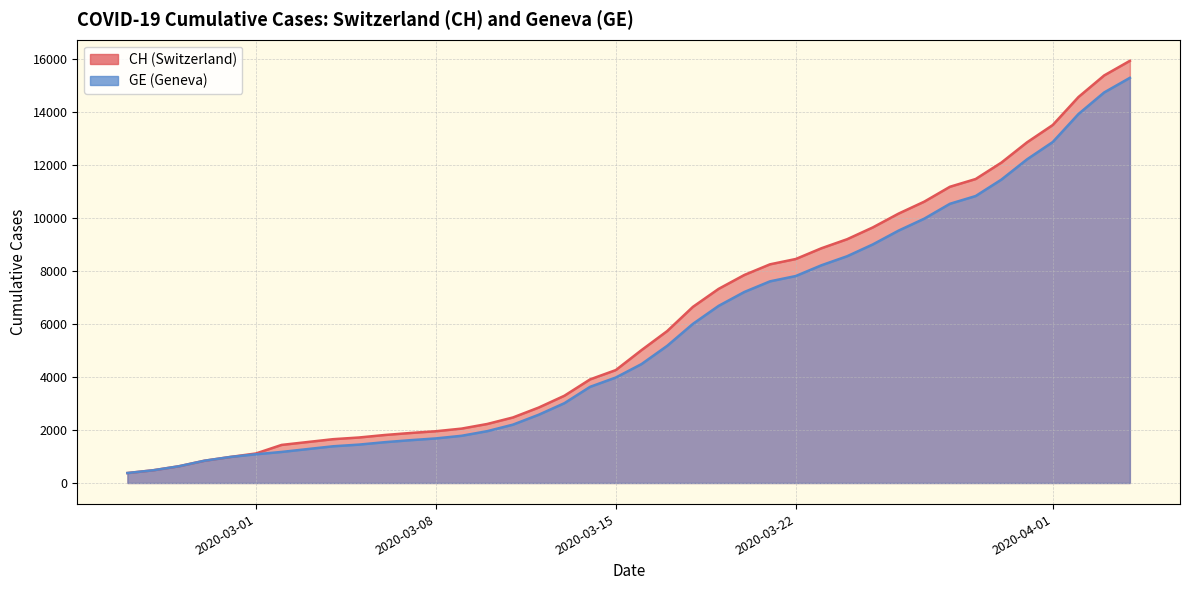

Reading right to left, what are all the values shown in this chart?

CH: 15926	15375	14561	13505	12852	12086	11467	11175	10613	10162	9642	9196	8855	8449	8249	7847	7323	6644	5731	5012	4259	3908	3291	2845	2472	2226	2051	1952	1885	1809	1715	1652	1544	1436	1113	981	840	630	479	375
GE: 15284	14733	13919	12863	12210	11444	10825	10533	9971	9520	9000	8554	8213	7807	7607	7205	6681	6002	5174	4485	3978	3627	3010	2574	2201	1955	1780	1681	1614	1538	1447	1384	1278	1171	1083	981	840	630	479	375